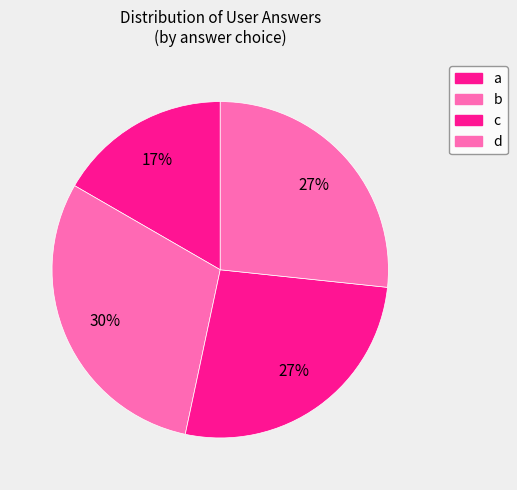

Does c represent more than half of the total?

No